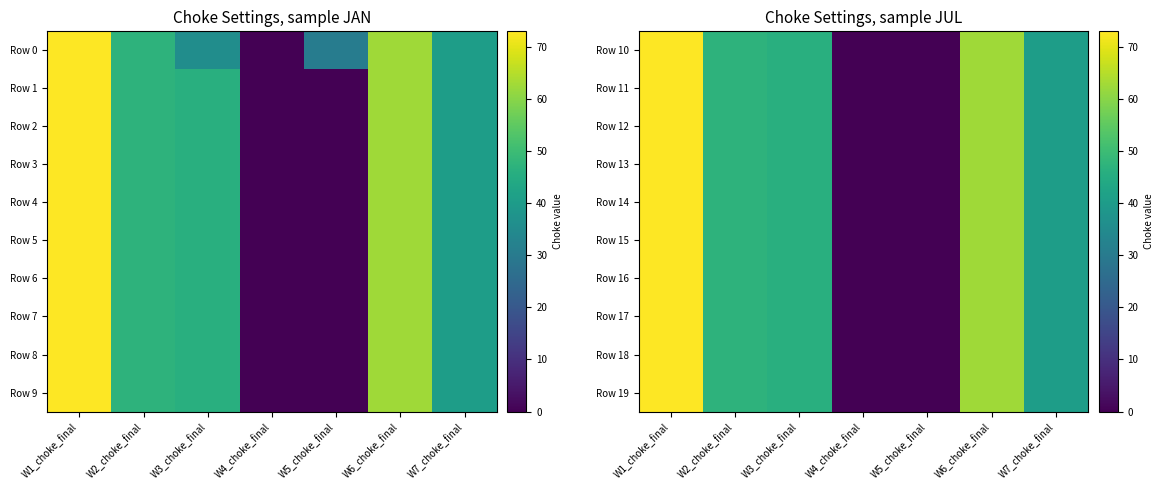

At how many categories does at least one series exceed 69?

1